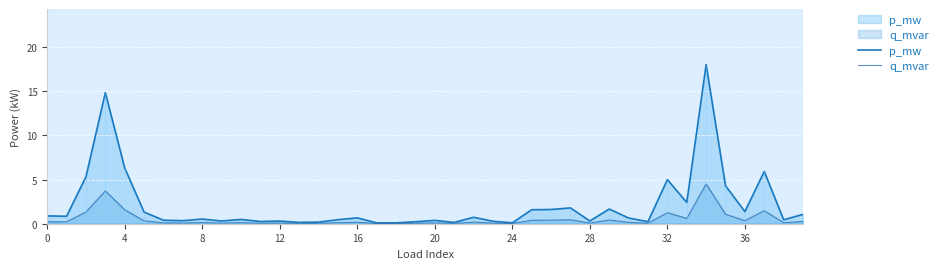

True or false: q_mvar has more than 1 interior local peaks.

True